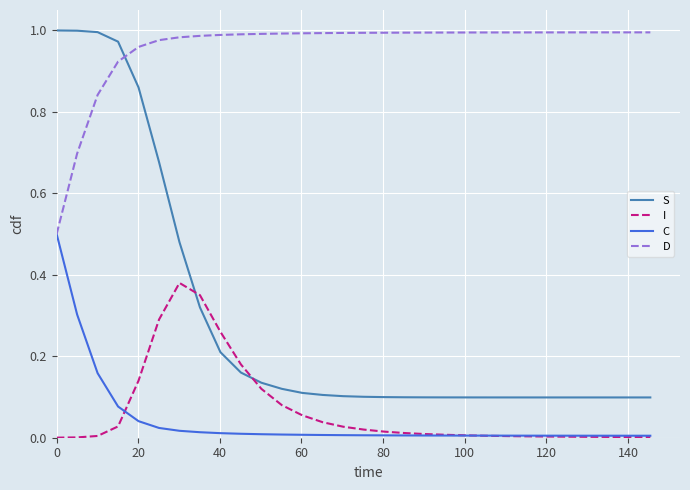

Which series has the widest spread of values?

S